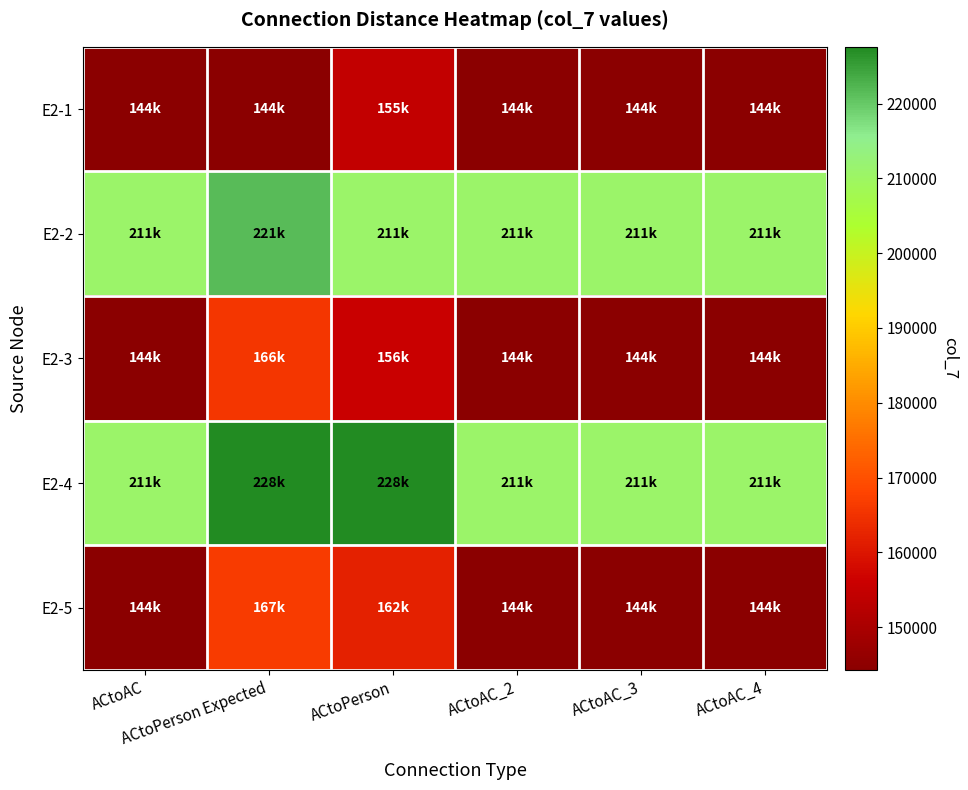

At which category is the sum across all series the highest?

ACtoPerson Expected